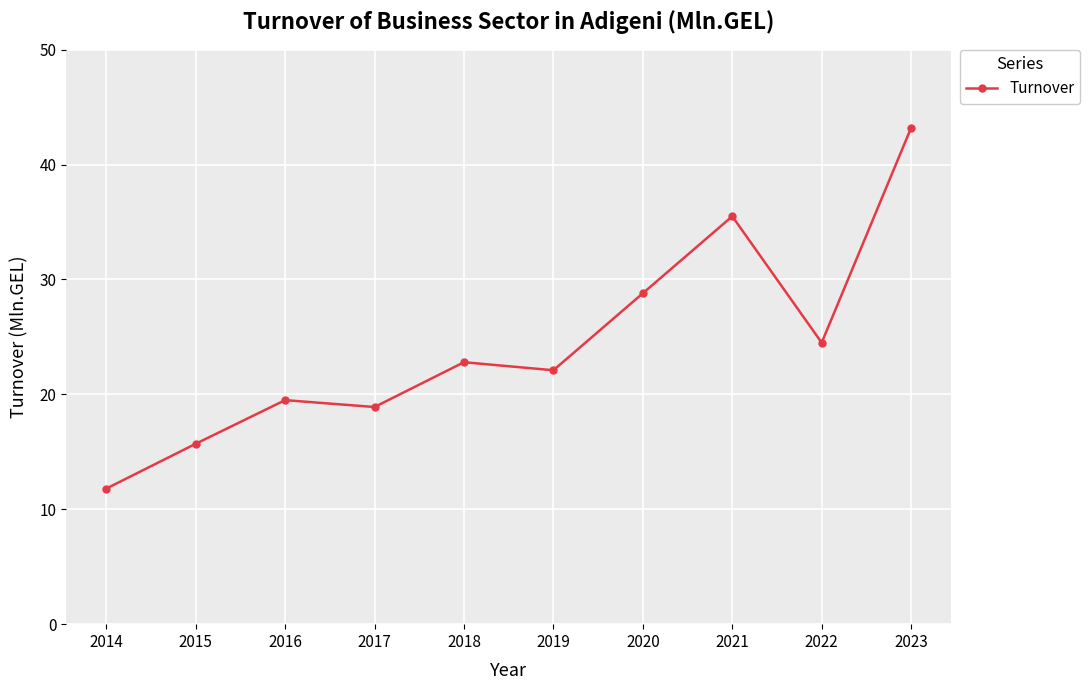

What is the difference between the maximum and minimum values?

31.4